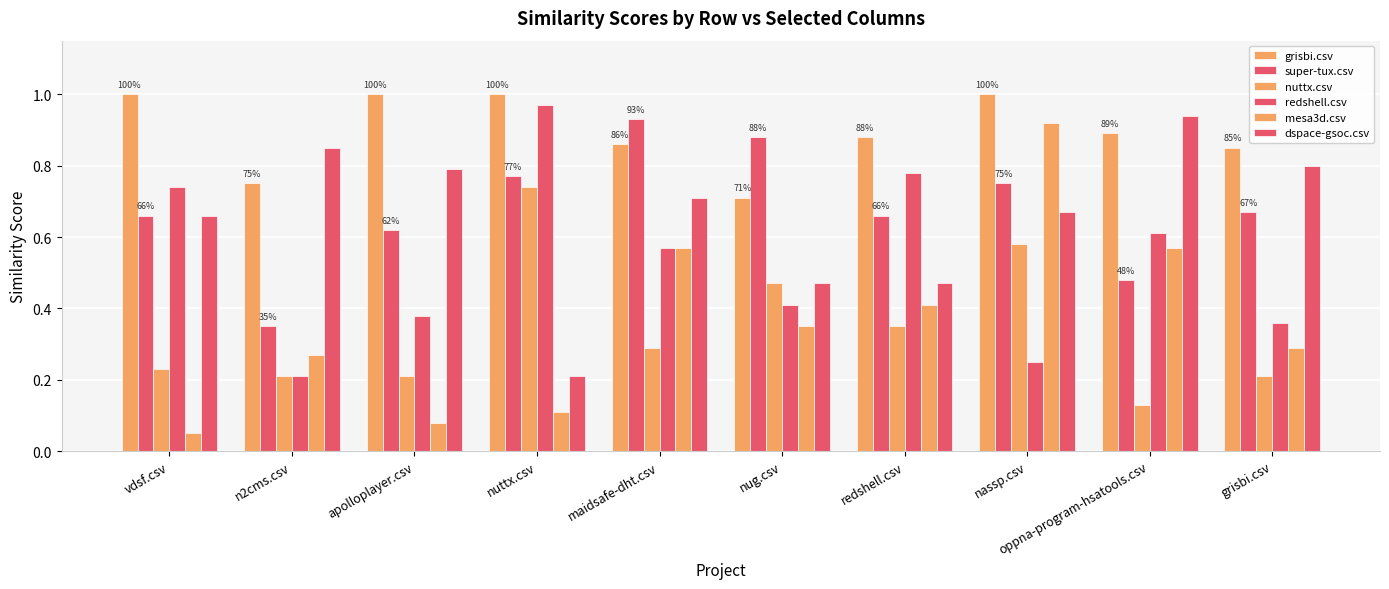

How many series are shown in this chart?

6